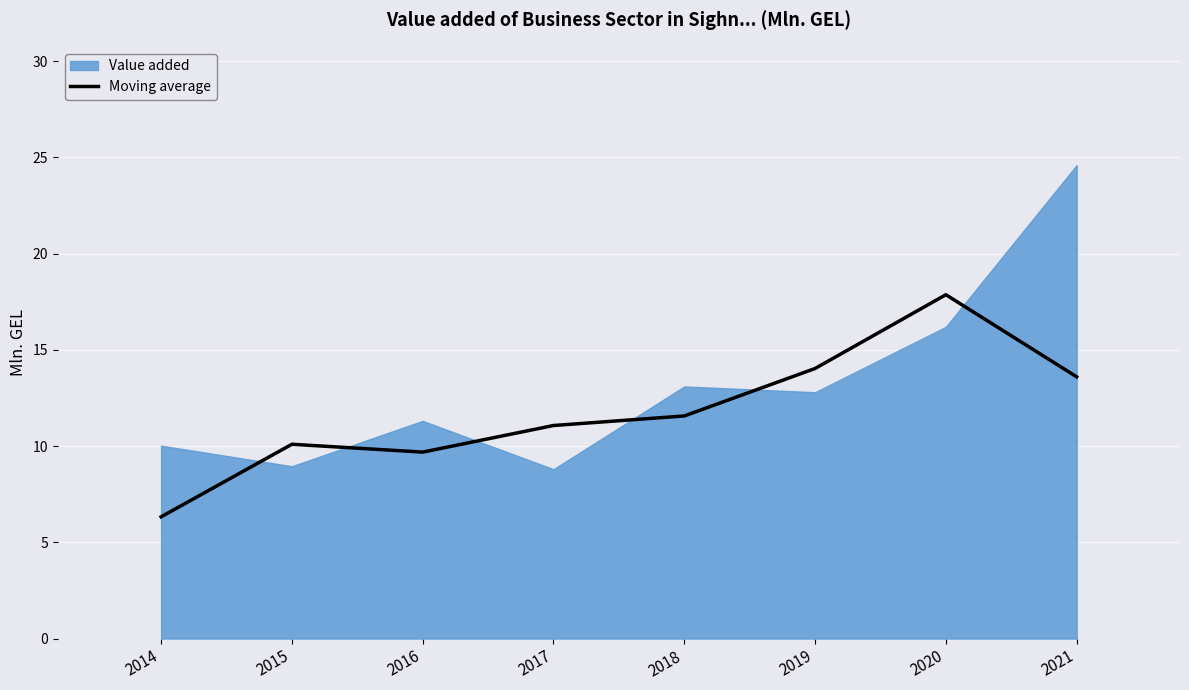

The value of Moving average at 2018 is 11.6. True or false?

True